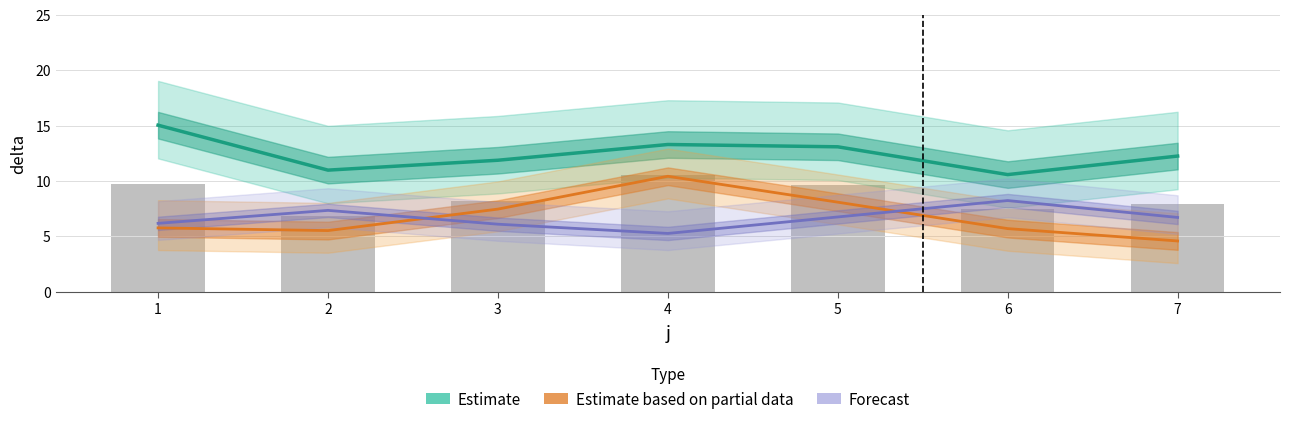

Reading left to right, what are all the values shown in this chart?

Estimate: 15.0	11.0	11.9	13.3	13.1	10.6	12.2
Estimate based on partial data: 5.8	5.5	7.5	10.4	8.1	5.7	4.6
Forecast: 6.2	7.3	6.1	5.3	6.7	8.2	6.7